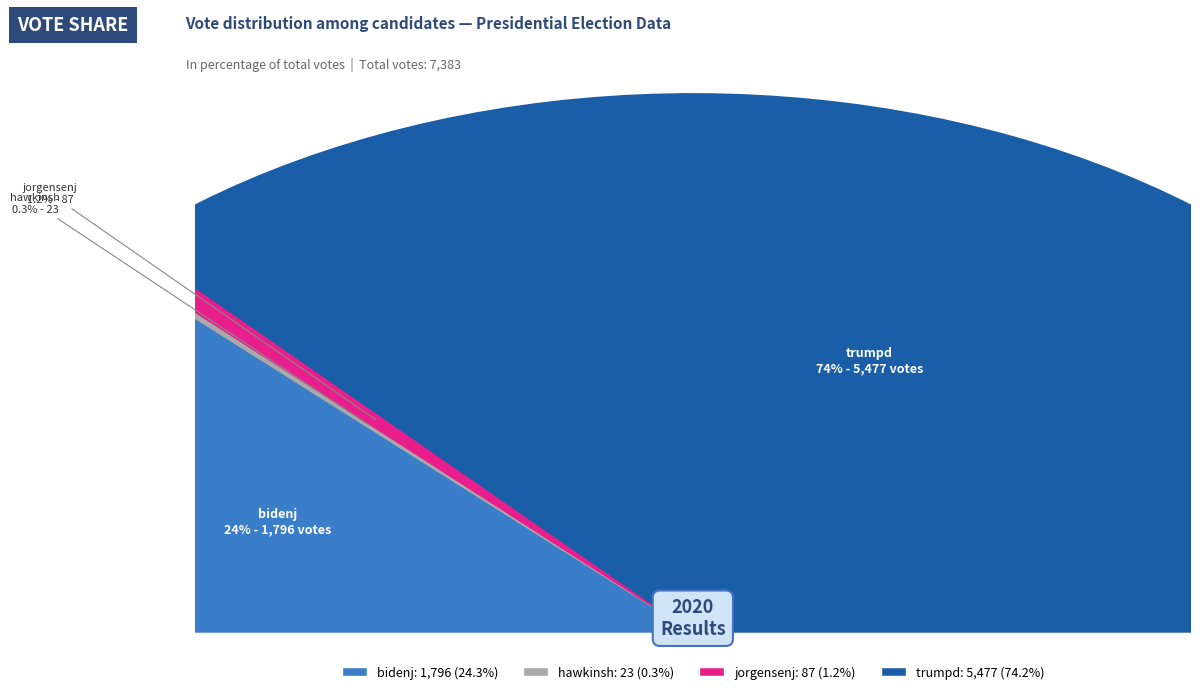

Is it true that hawkinsh is 1% of the pie?

False